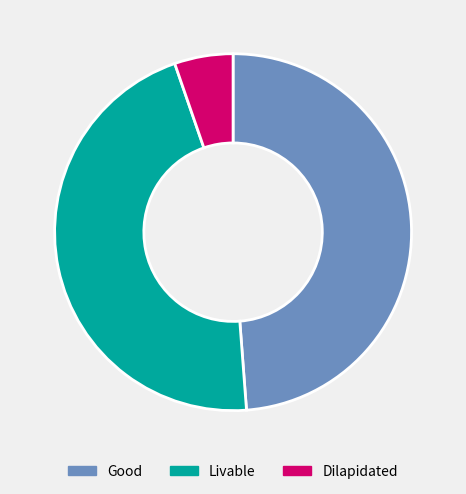

Which category has the biggest portion of the pie?

Good